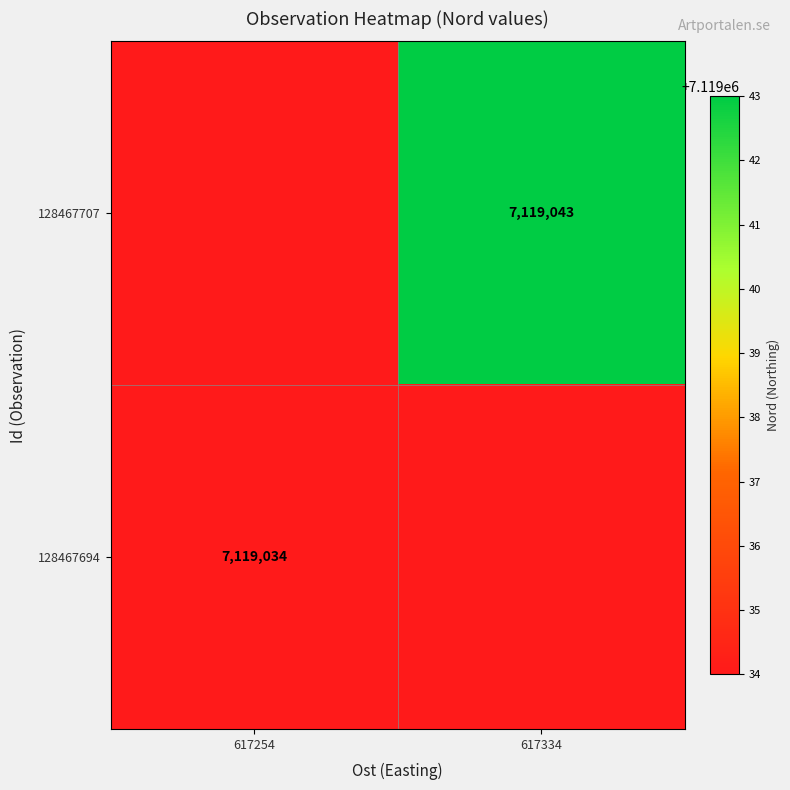

The 128467694 series shows 2332936 at 617254. True or false?

False